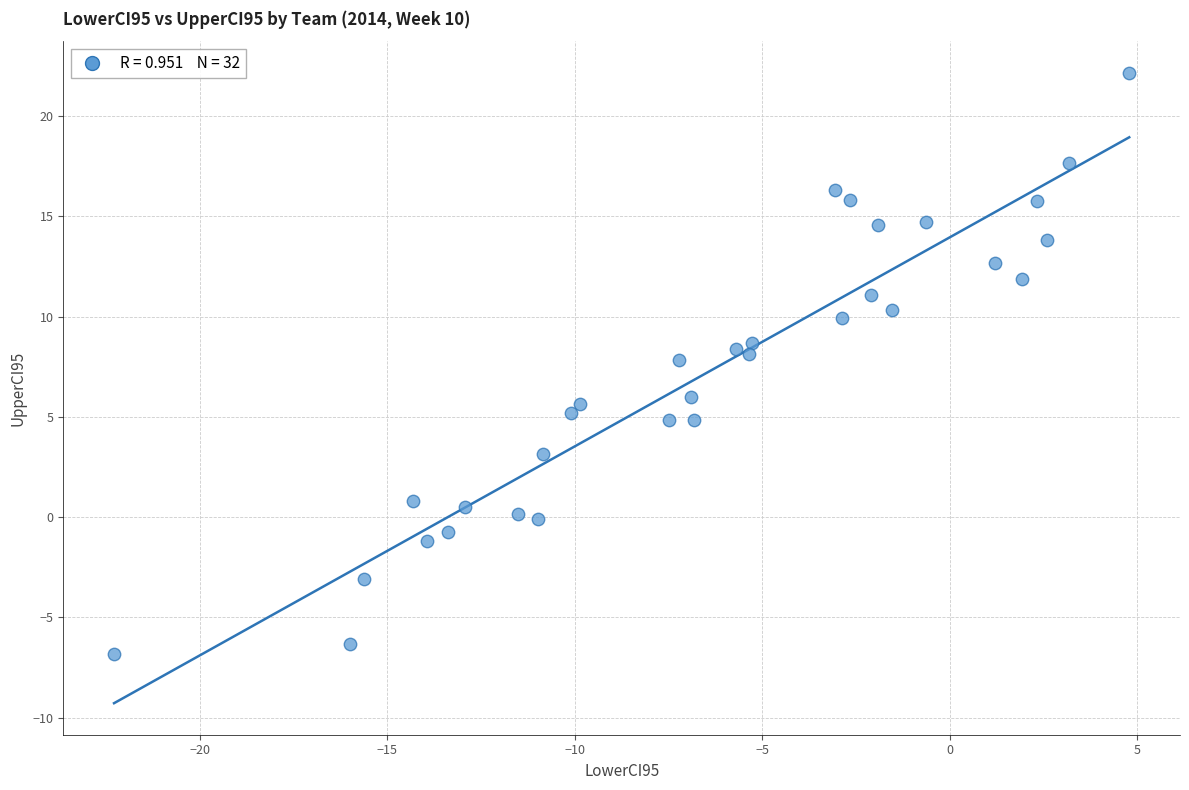

What is the range of Y values (max minus min)?

29.0